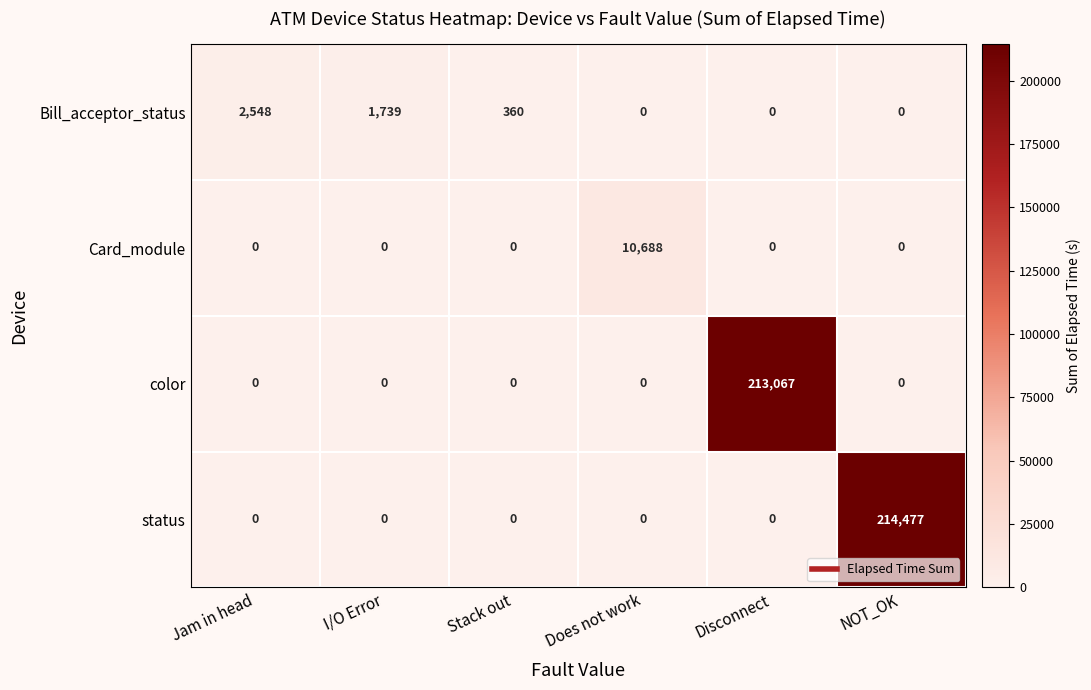

How many categories are shown in the chart?

6